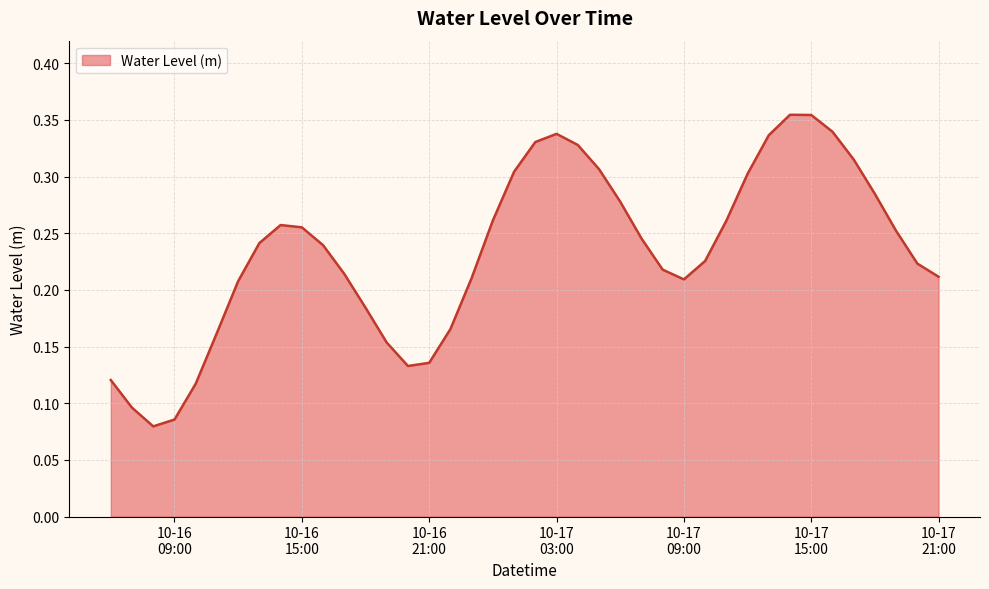

Is this an area chart (filled region under the line)?

Yes